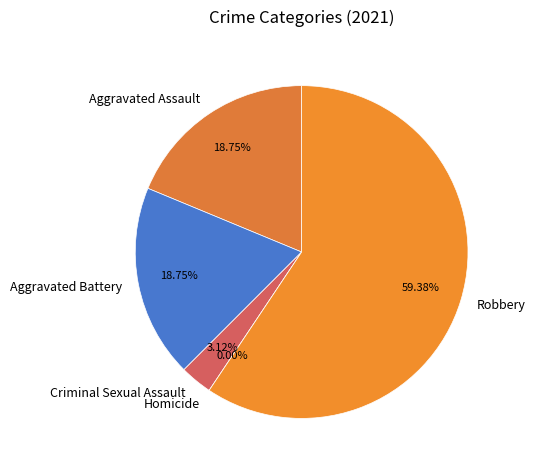

Is it true that Aggravated Assault is 24% of the pie?

False